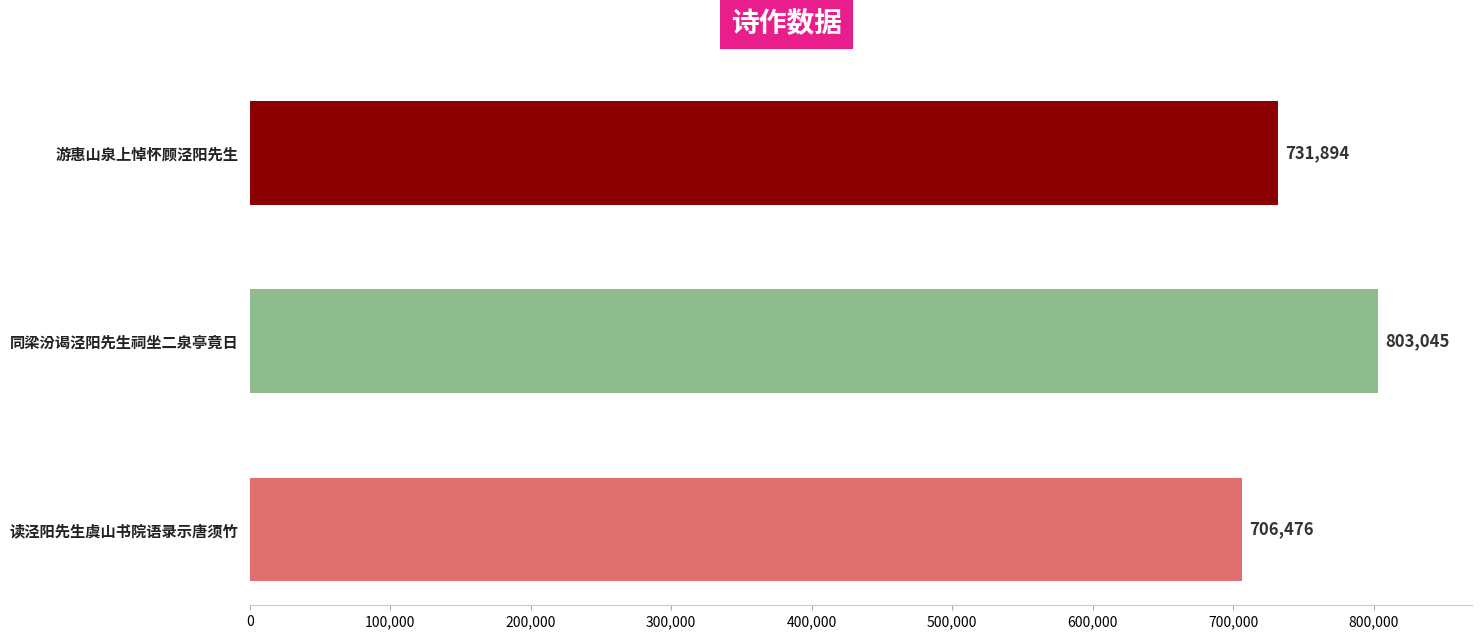

What is the change in value from 同梁汾谒泾阳先生祠坐二泉亭竟日 to 读泾阳先生虞山书院语录示唐须竹?

-96569